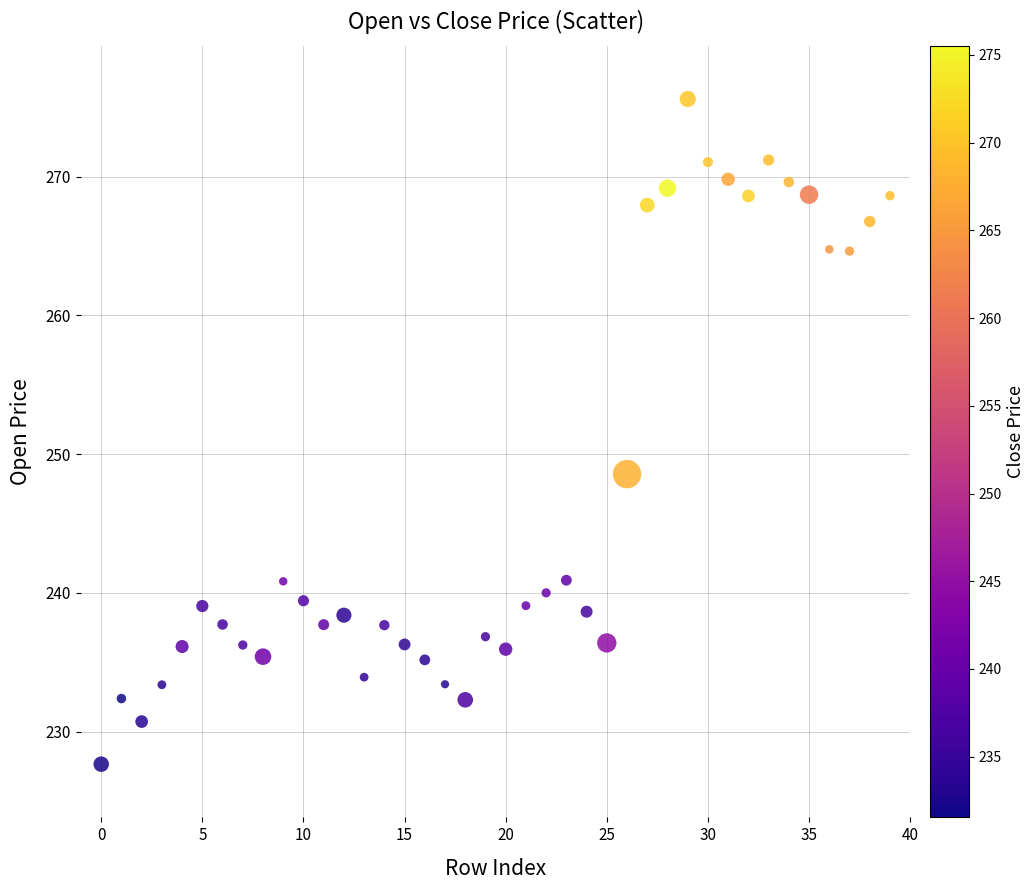

What Y value in the scatter plot is closest to 251?

248.6